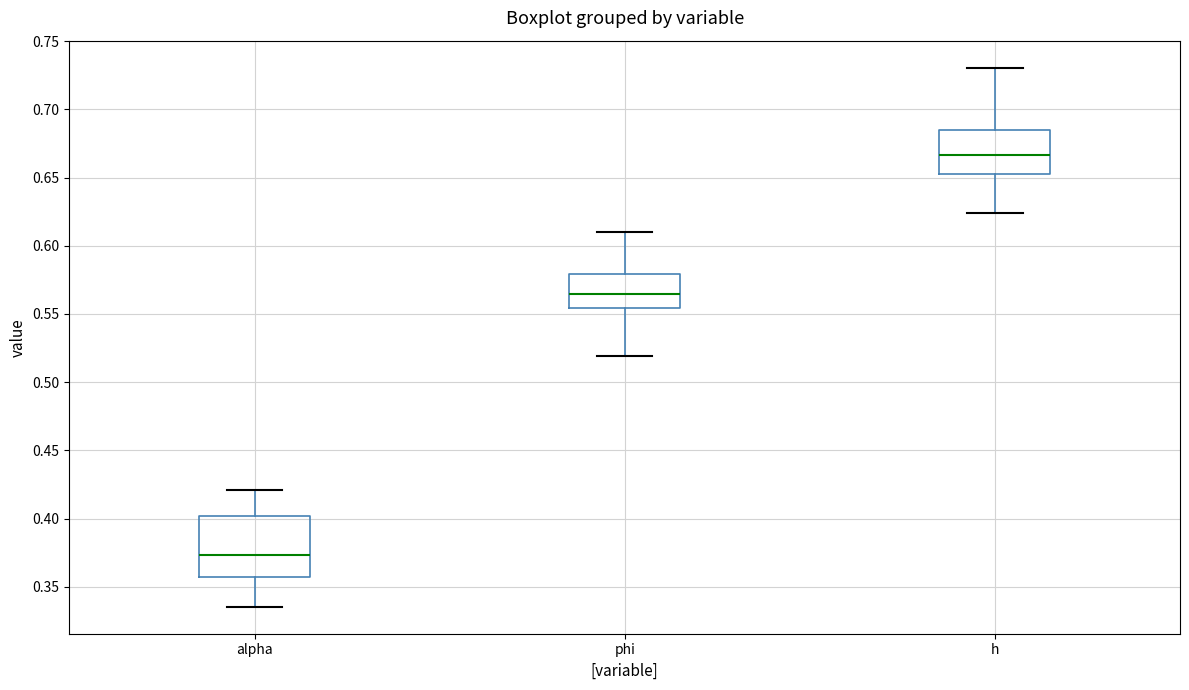

Which box's median line is the lowest?

alpha